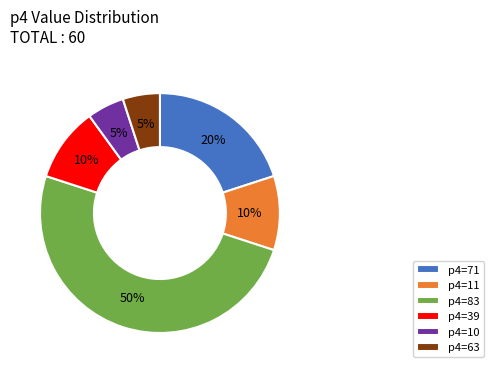

Approximately how many times larger is the value at p4=83 compared to p4=11?

5.0